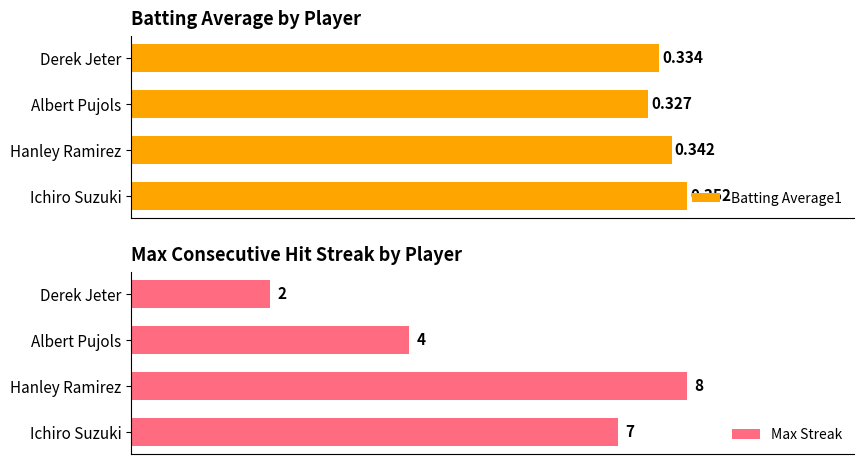

List the labels in order of Max Streak value, smallest first.

Derek Jeter, Albert Pujols, Ichiro Suzuki, Hanley Ramirez